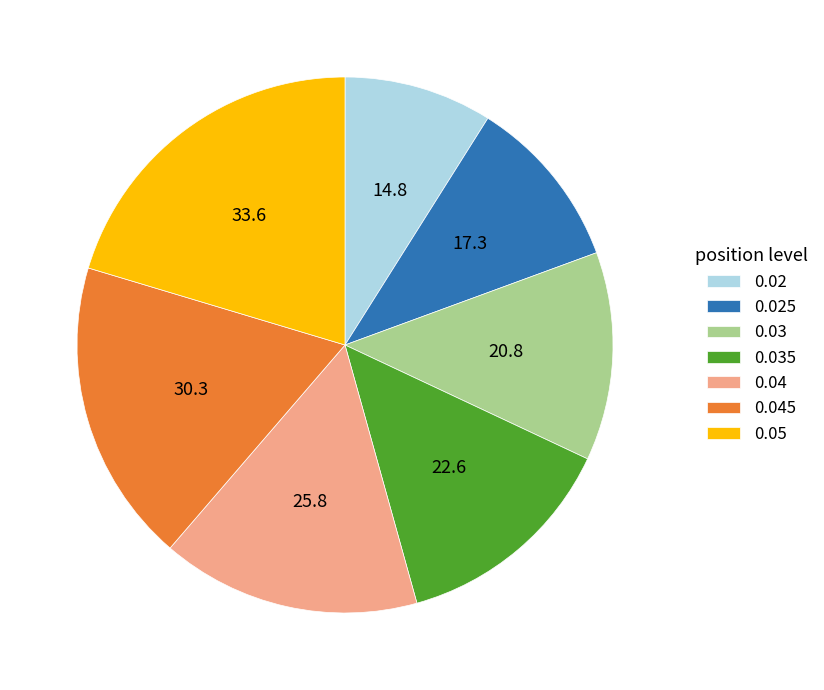

Does 0.025 account for over 50% of the chart?

No